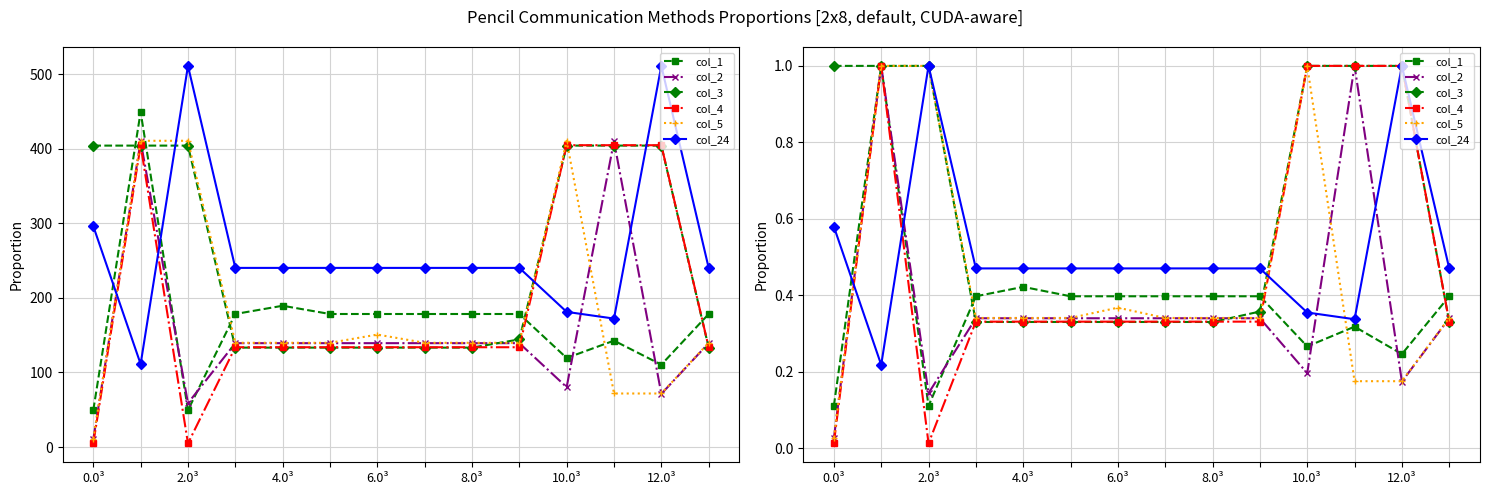

The col_1 series shows 0.2 at 7. True or false?

False